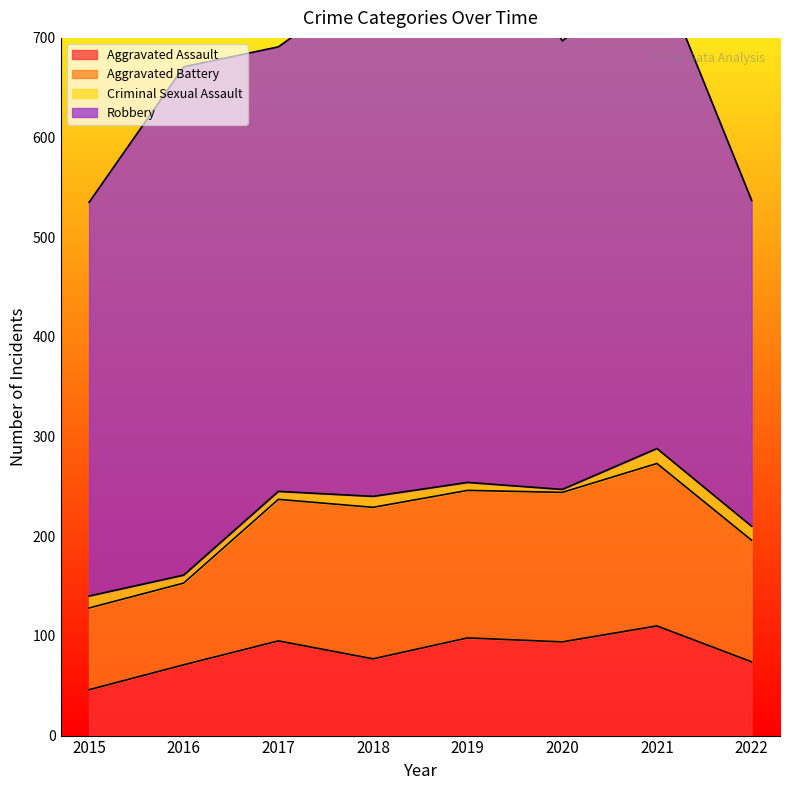

Where is Aggravated Battery nearest to the value 122?

2022